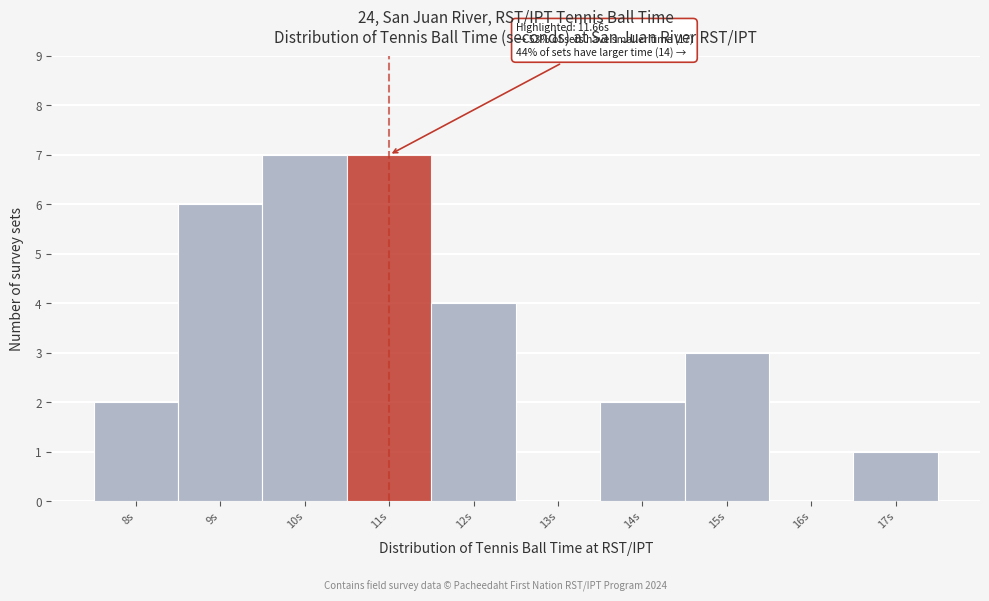

Reading right to left, transcribe all the data shown in this chart.

17s=1	16s=0	15s=3	14s=2	13s=0	12s=4	11s=7	10s=7	9s=6	8s=2